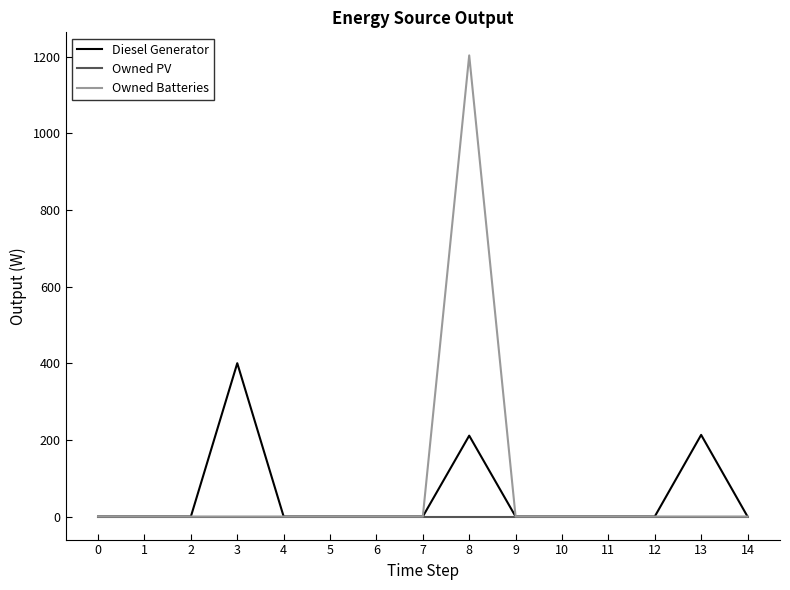

What is the sum of all Diesel Generator values?

824